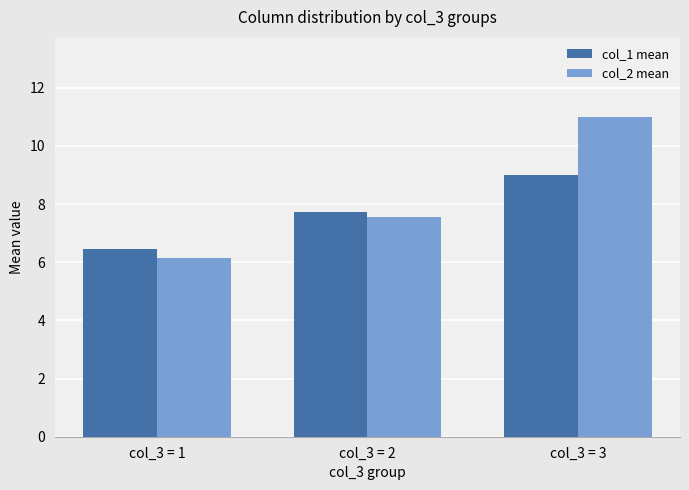

Which label corresponds to the largest value in the chart?

col_3 = 3